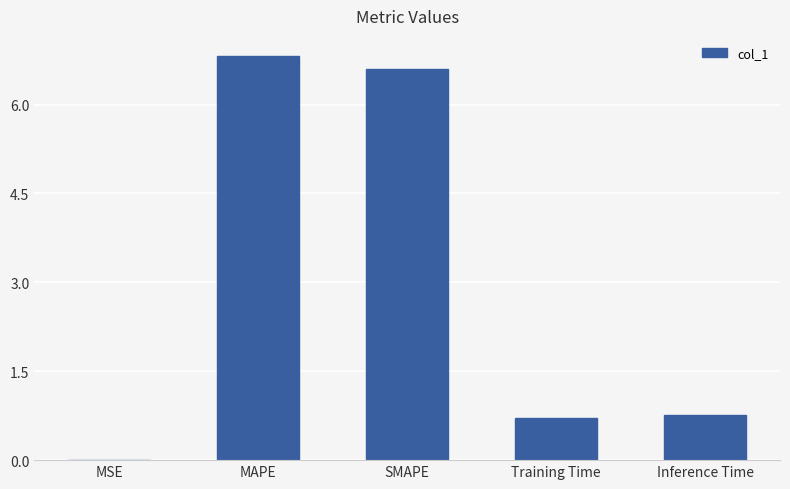

The chart shows a value of 0.8 at Inference Time. True or false?

True